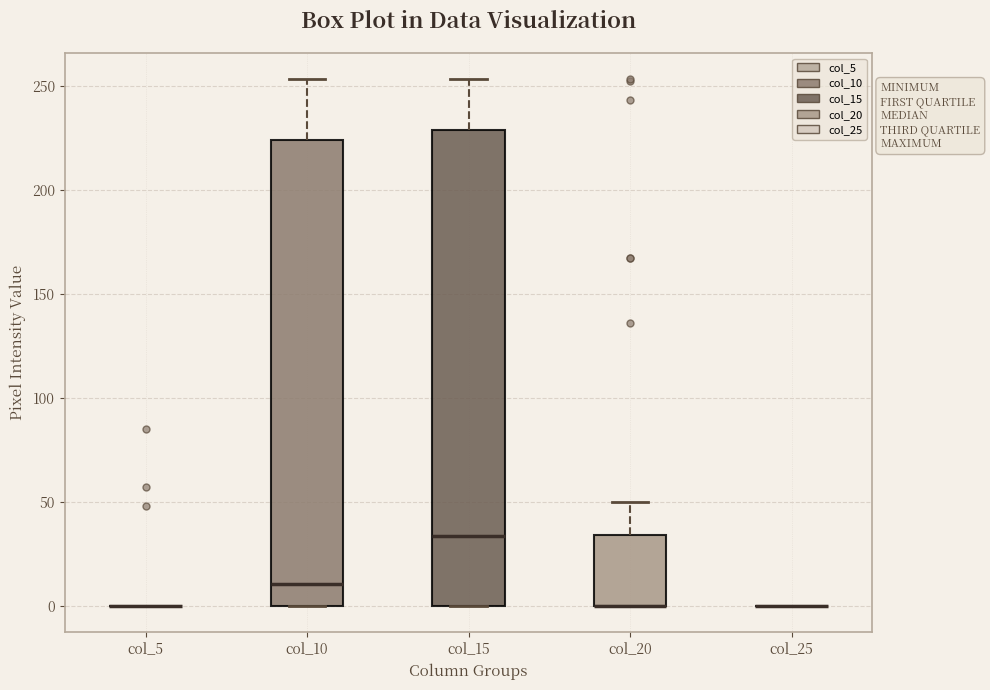

Reading left to right, transcribe this box plot: for each box, give where its median line is, the range the box spans, and where its two whiskers end, as read against the y-axis. The values are not printed on the chart, so give them approximately, as read against the axis.

col_5: box collapsed to a line at 0, whiskers 0 to 0
col_10: median 10, box 0 to 225, whiskers 0 to 255
col_15: median 35, box 0 to 230, whiskers 0 to 255
col_20: median 0 (drawn on the box's lower edge), box 0 to 35, whiskers 0 to 50
col_25: box collapsed to a line at 0, whiskers 0 to 0